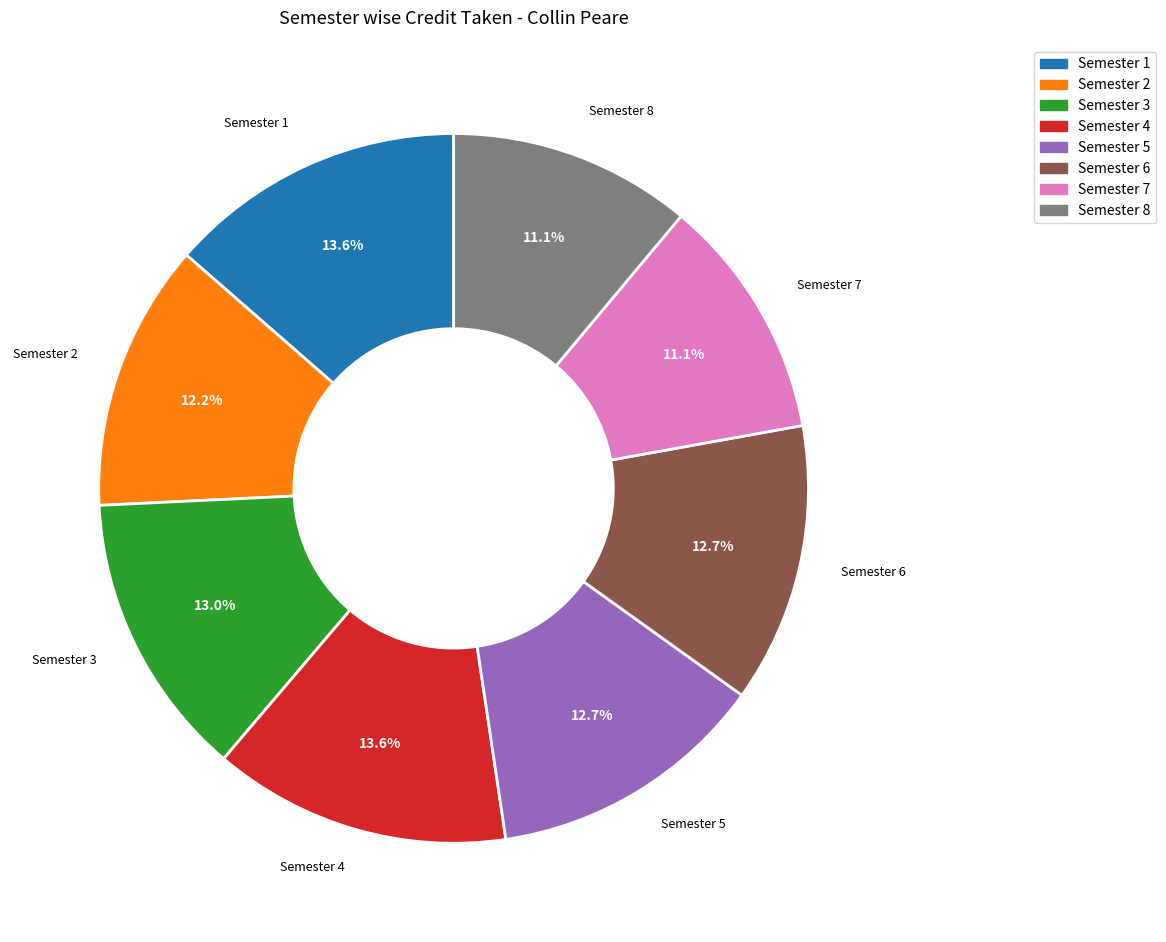

Is it true that Semester 6 is 19% of the pie?

False